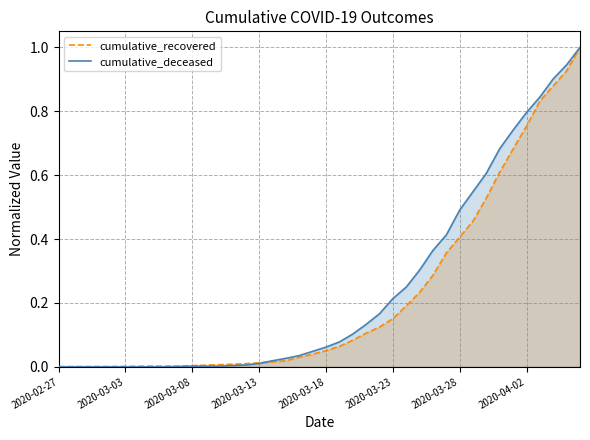

What is the value of the cumulative_recovered point at the 34th from the left?

0.6